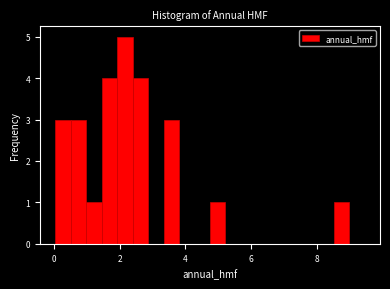

Around what value on the x-axis is the tallest bar? Give the approximate position of its centre, as read against the axis.

2.2